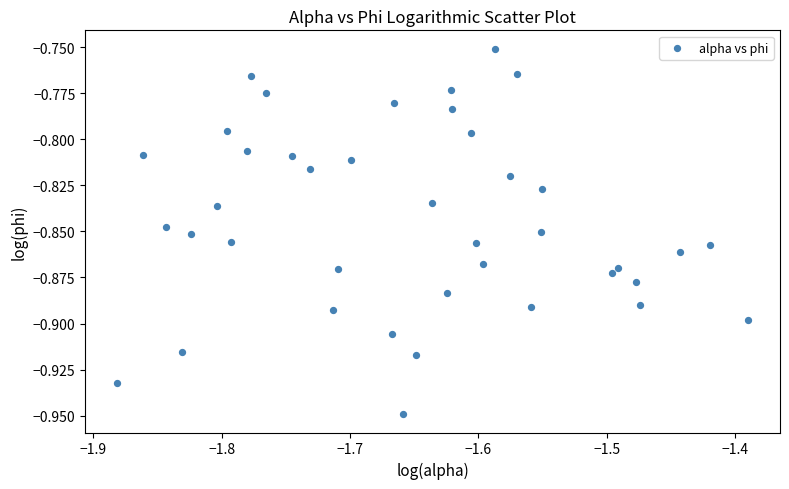

What is the range of X values (max minus min)?

0.5